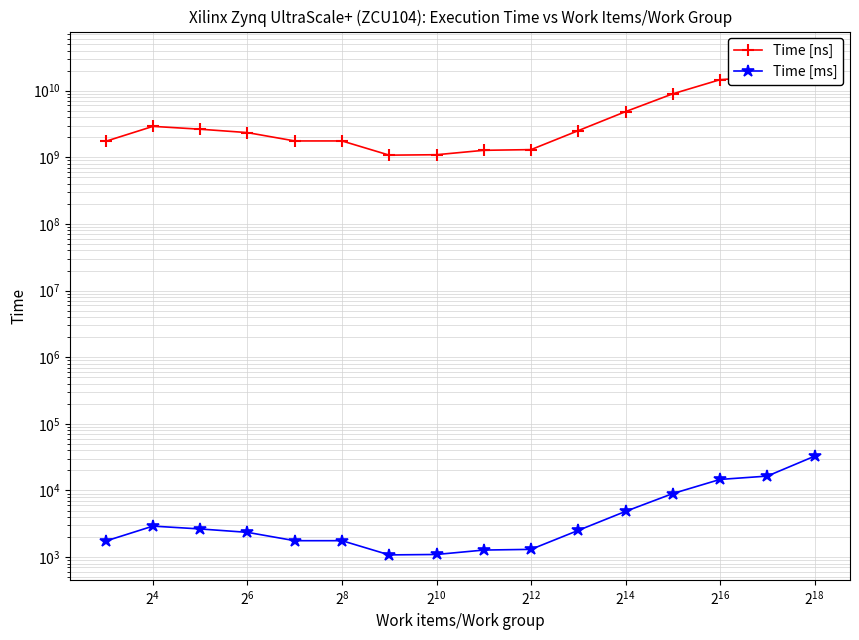

What is the label of the 4th point from the right?

12